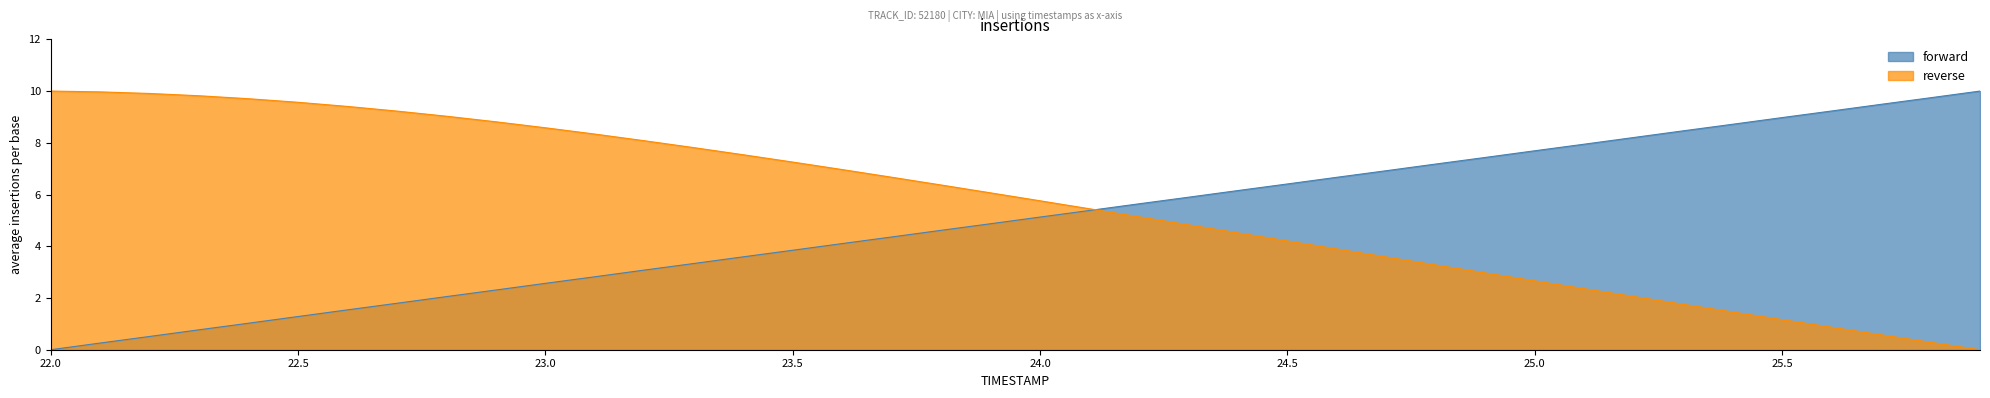

Reading left to right, list all the values displayed in this chart.

TIMESTAMP: 0.0	0.3	0.5	0.8	1.0	1.3	1.5	1.8	2.1	2.3	2.6	2.8	3.1	3.3	3.6	3.8	4.1	4.4	4.6	4.9	5.1	5.4	5.6	5.9	6.2	6.4	6.7	6.9	7.2	7.4	7.7	7.9	8.2	8.5	8.7	9.0	9.2	9.5	9.7	10.0
Y: 10.0	10.0	9.9	9.8	9.7	9.6	9.4	9.2	9.0	8.8	8.6	8.3	8.1	7.8	7.5	7.3	7.0	6.7	6.4	6.1	5.8	5.4	5.1	4.8	4.5	4.2	3.9	3.6	3.3	3.0	2.7	2.4	2.1	1.8	1.5	1.2	0.9	0.6	0.3	0.0